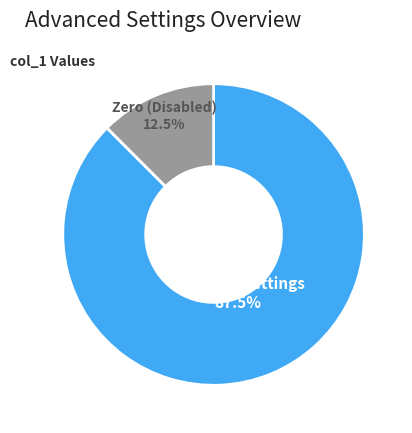

Approximately how many times larger is the value at Non-zero Settings compared to Zero (Disabled)?

7.0